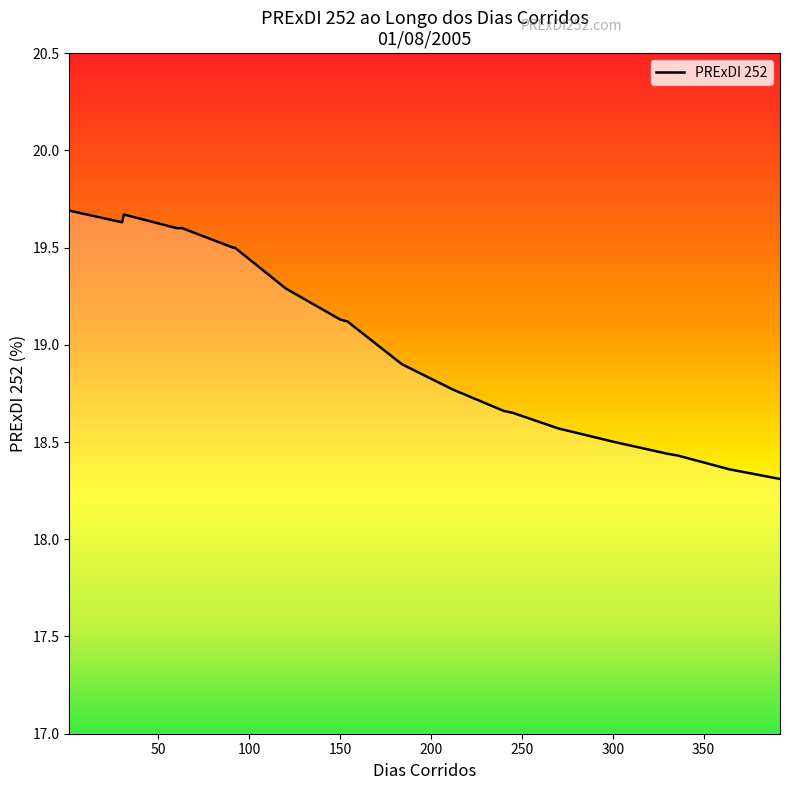

What is the difference between the maximum and minimum values?

1.4